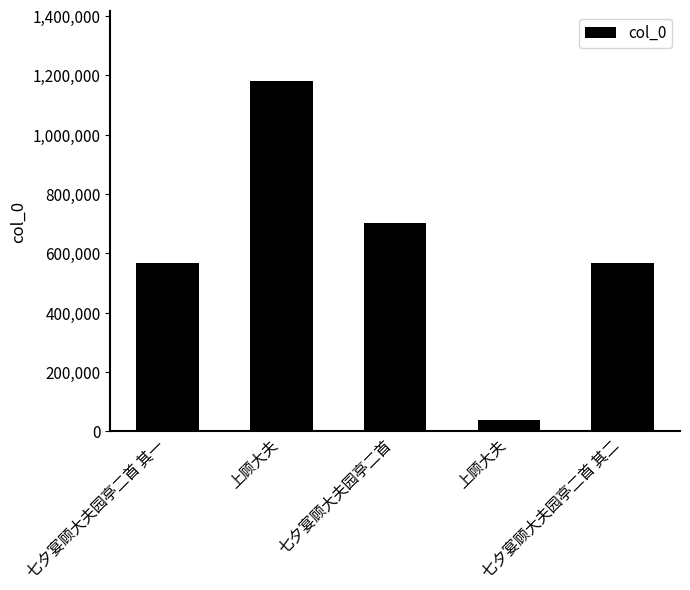

What is the sum of all values?

3051406